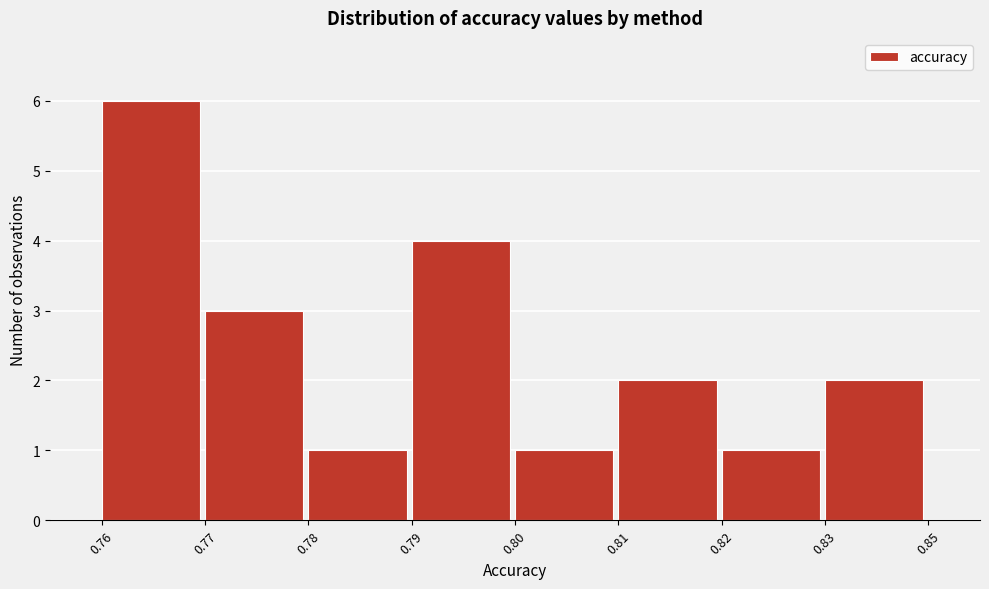

Reading left to right, list all the values displayed in this chart.

0.76=6	0.77=3	0.78=1	0.79=4	0.80=1	0.81=2	0.82=1	0.83=2